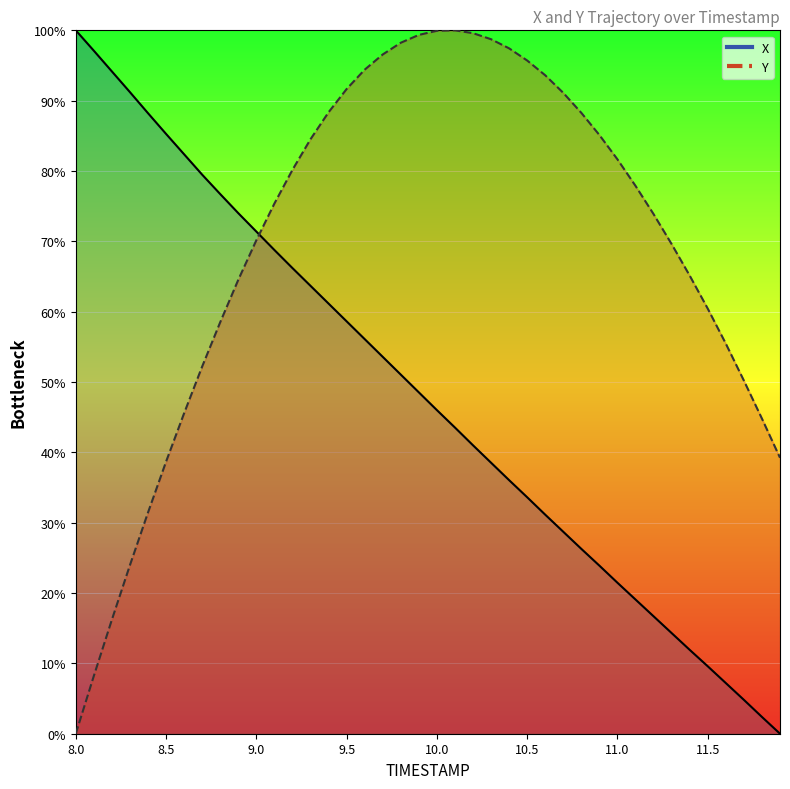

The value of X at 8.3 is 91.2. True or false?

True